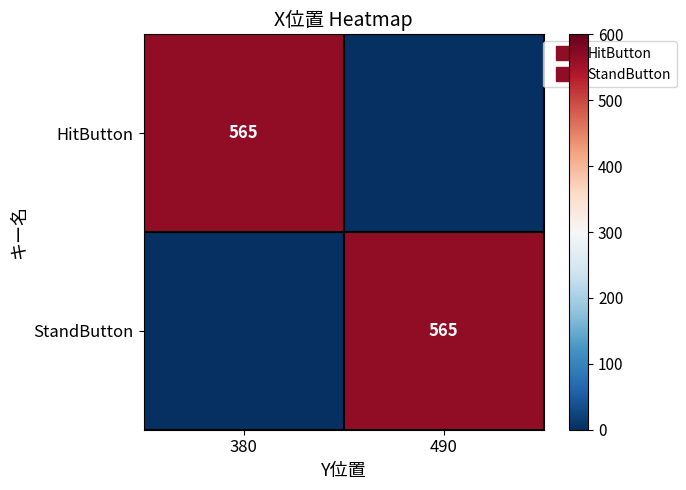

Rank the series at 490 from lowest to highest value.

HitButton, StandButton